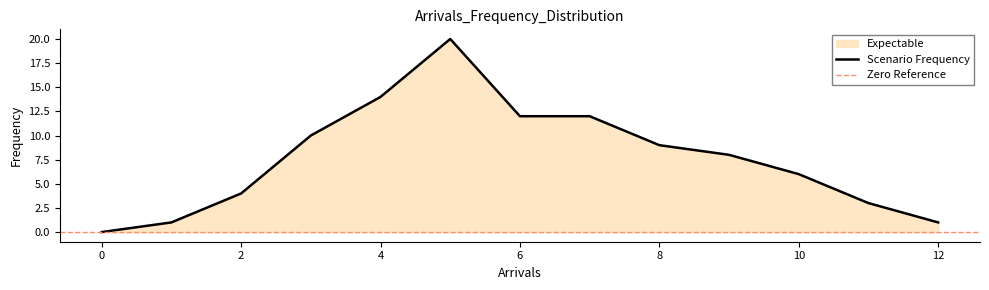

How many points are higher than both their immediate neighbors (excluding endpoints)?

1